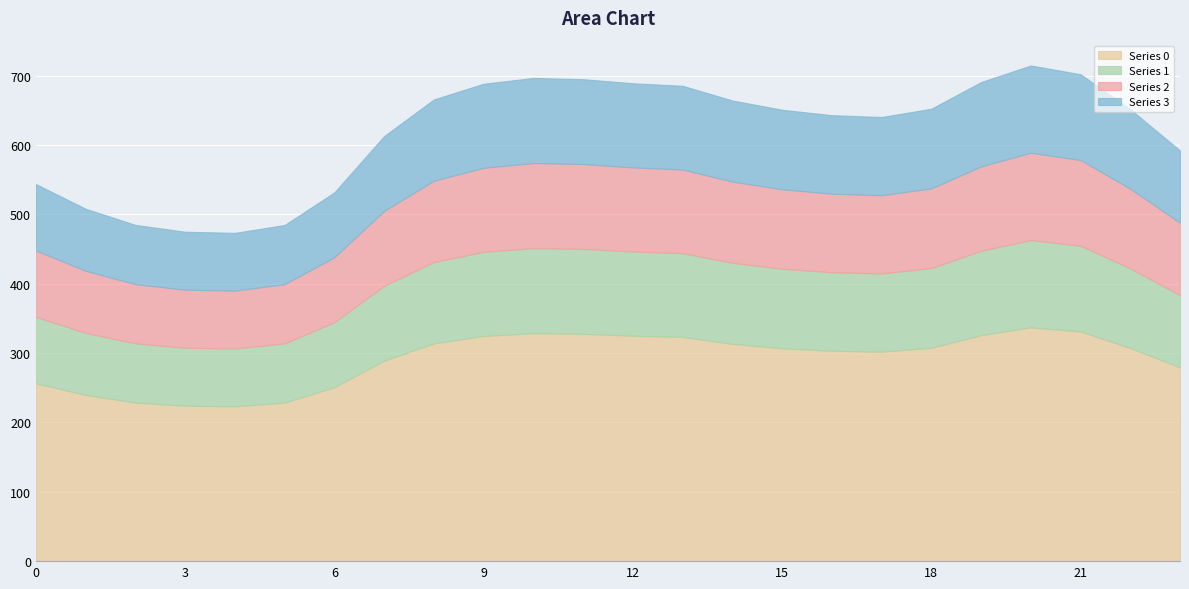

Where is the first local minimum for Series 1?

4